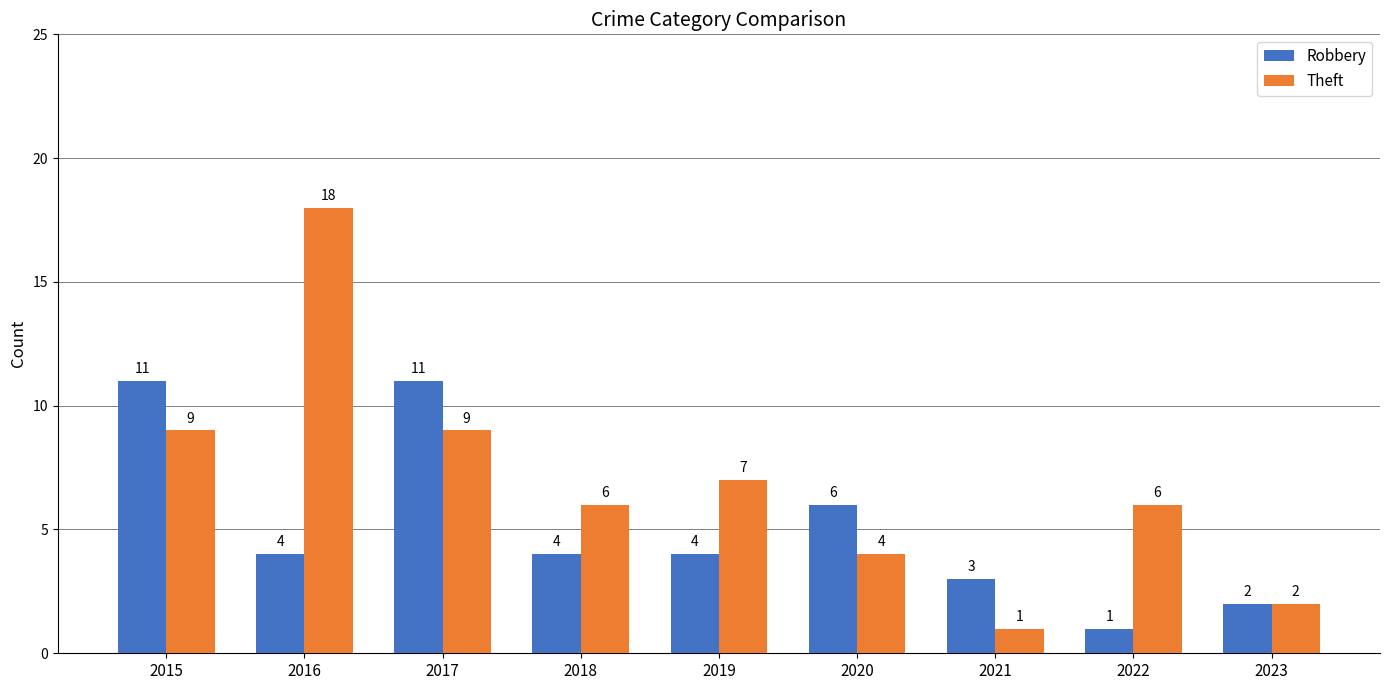

What is the value of the Robbery bar at the 5th from the left?

4